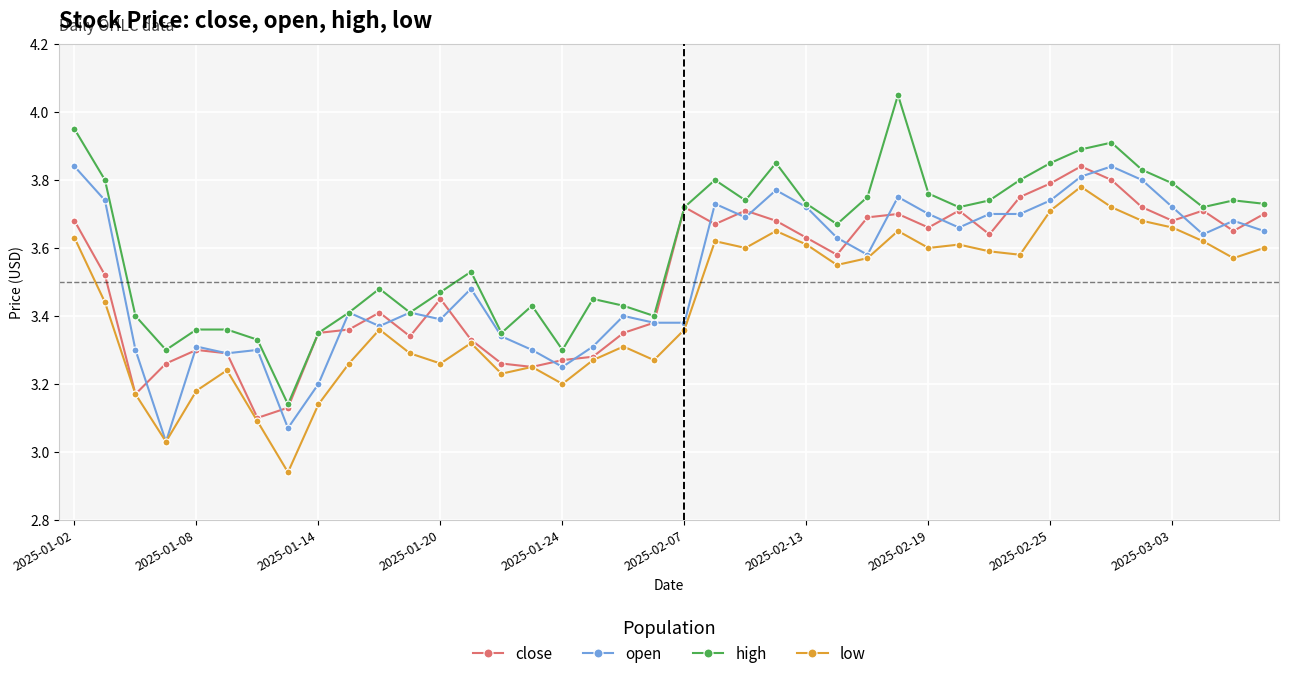

Does the chart display data point markers on the line(s)?

Yes